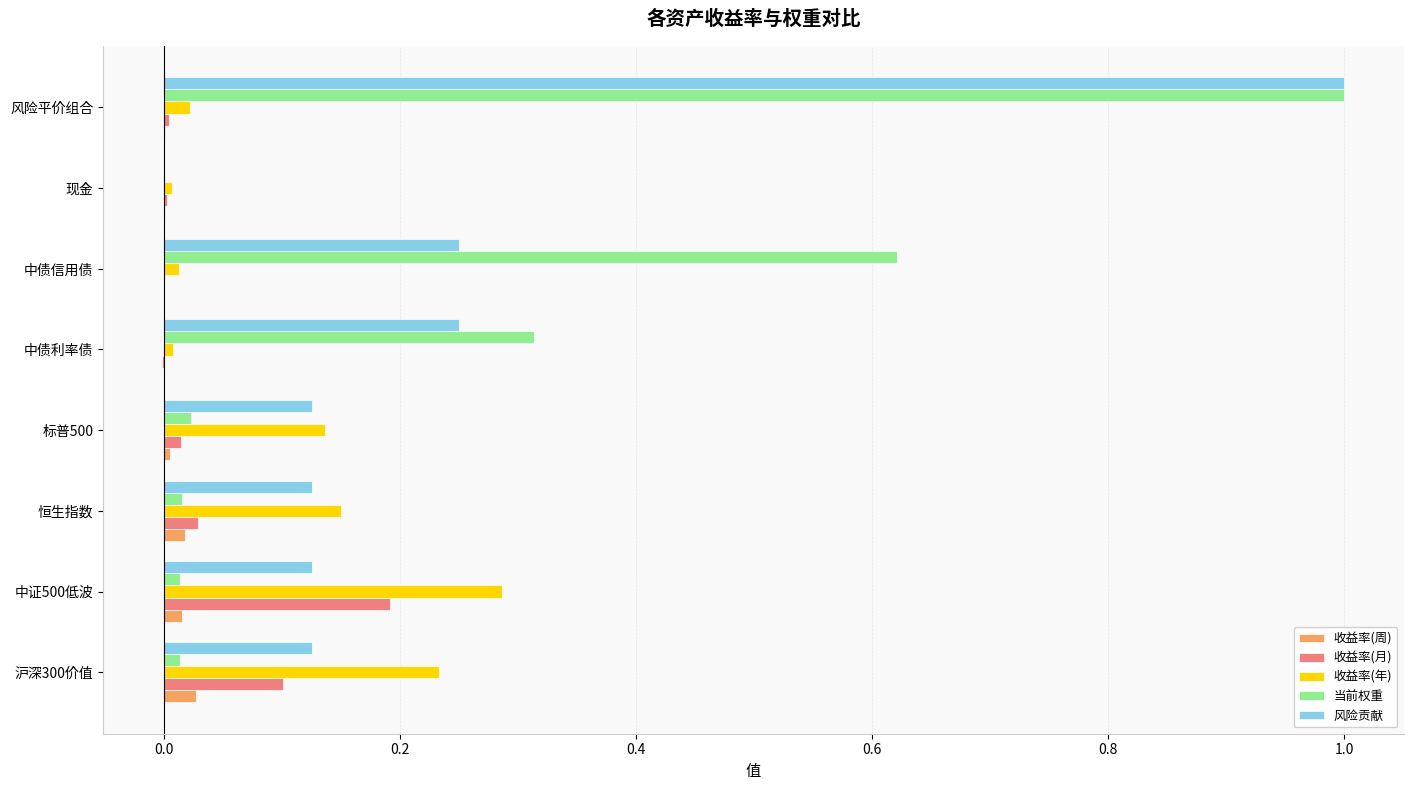

Is the value of 收益率(月) at 风险平价组合 greater than the value of 收益率(周) at 沪深300价值?

No